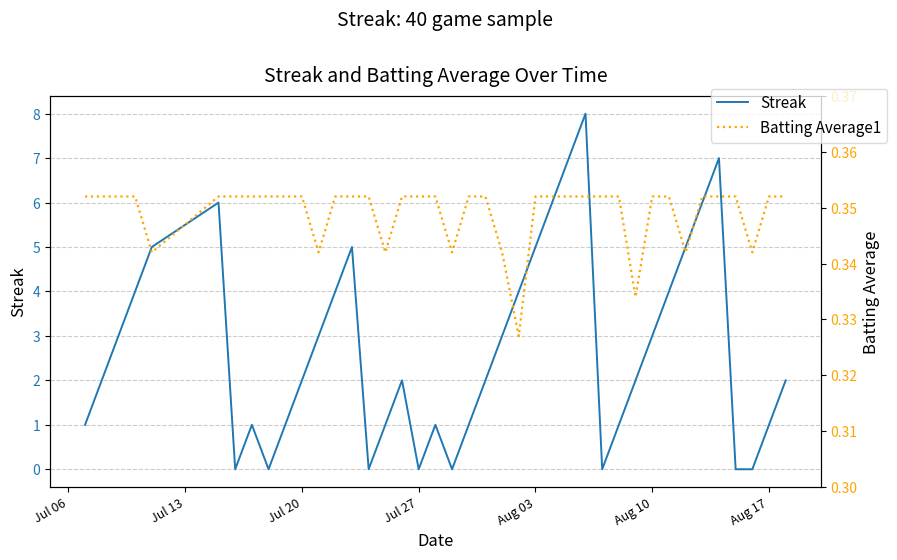

The Batting Average1 series shows 0.5 at 21. True or false?

False